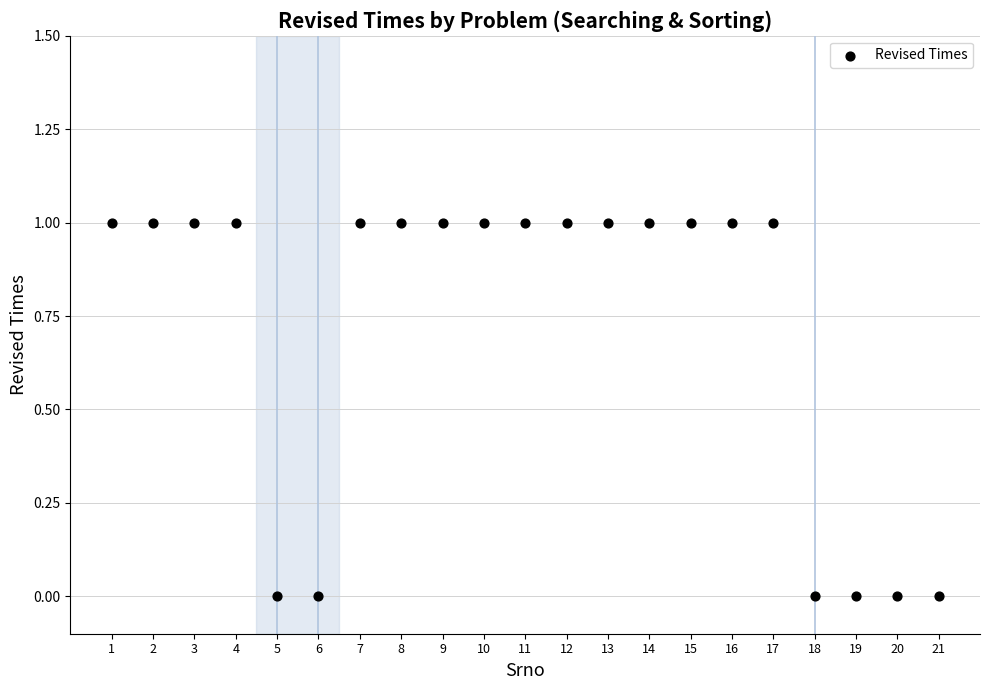

What is the range of X values (max minus min)?

20